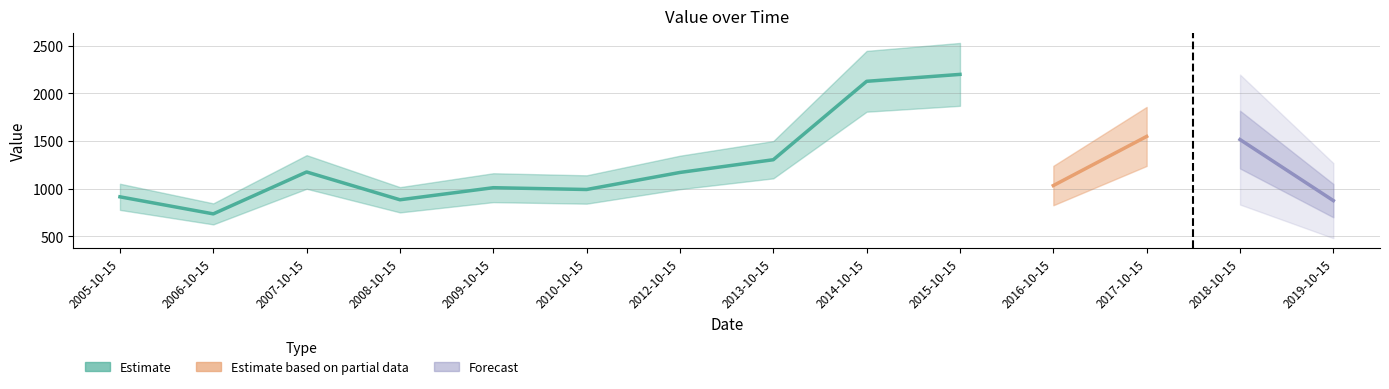

Read the value at 2017-10-15.

1547.8